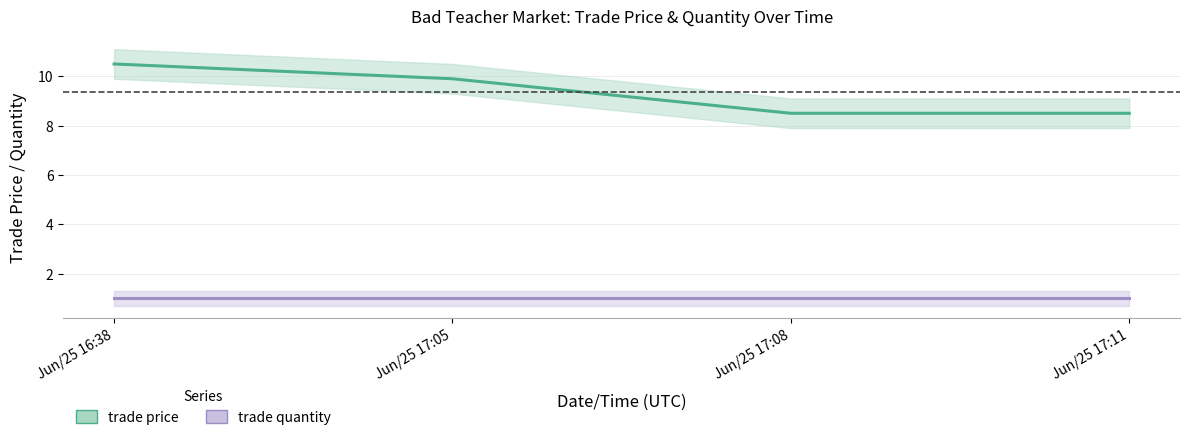

The value of trade price at Jun/25 17:08 is 12.4. True or false?

False